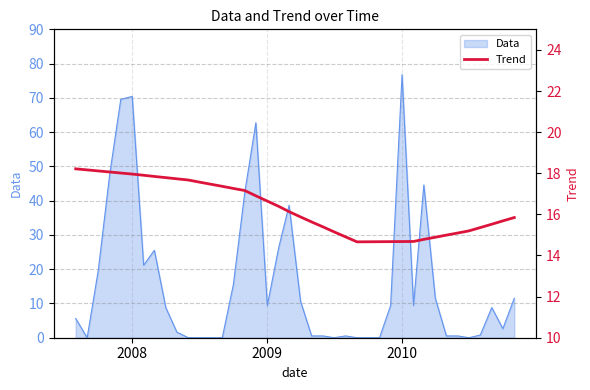

The value of Data at 2010 is 76.8. True or false?

True